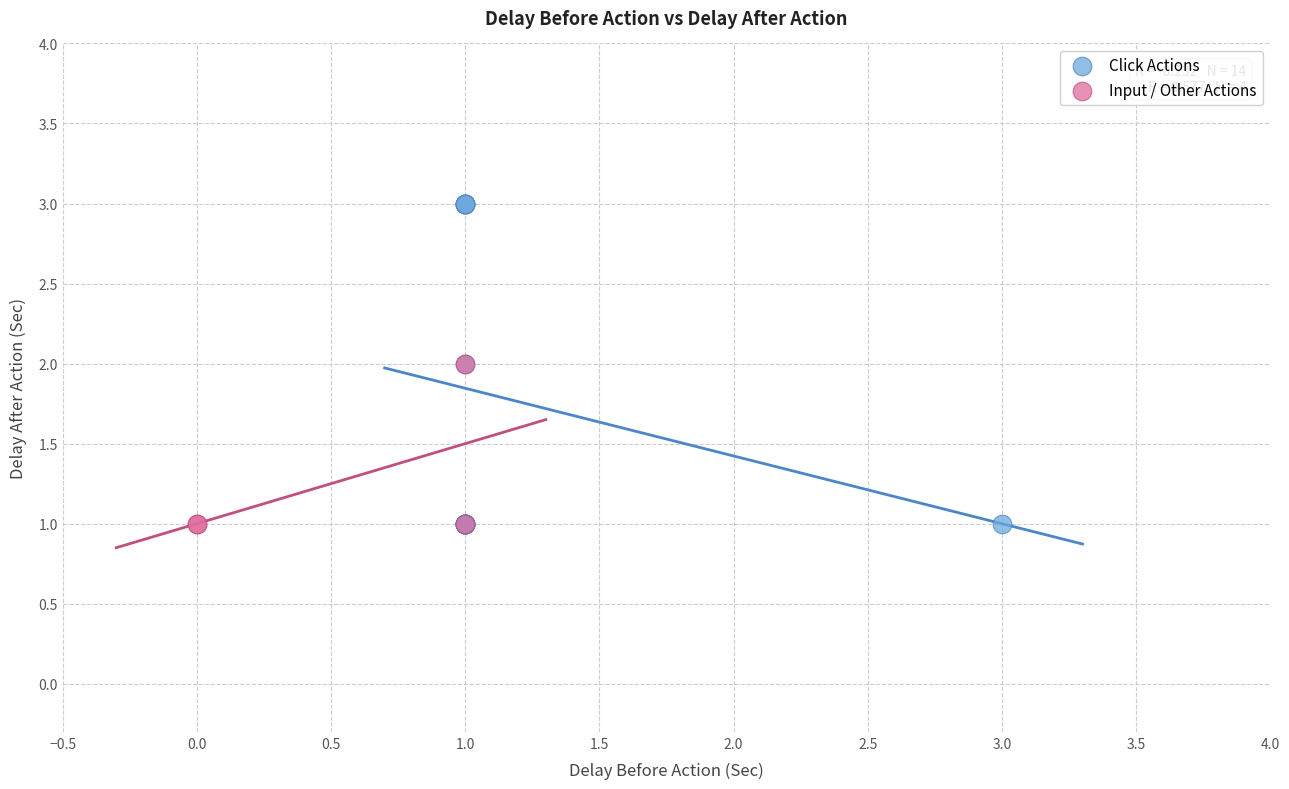

Which series contains the highest Y value?

Click Actions